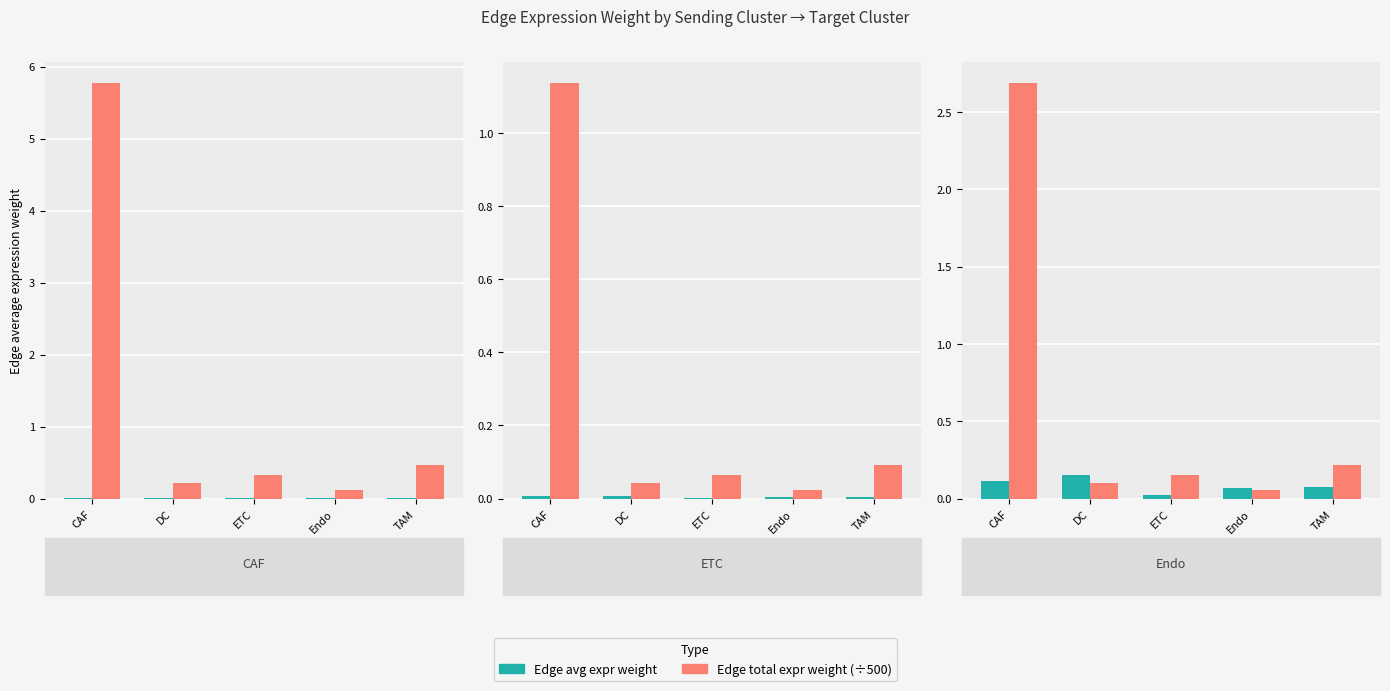

What is the label of the 3rd bar from the right?

ETC